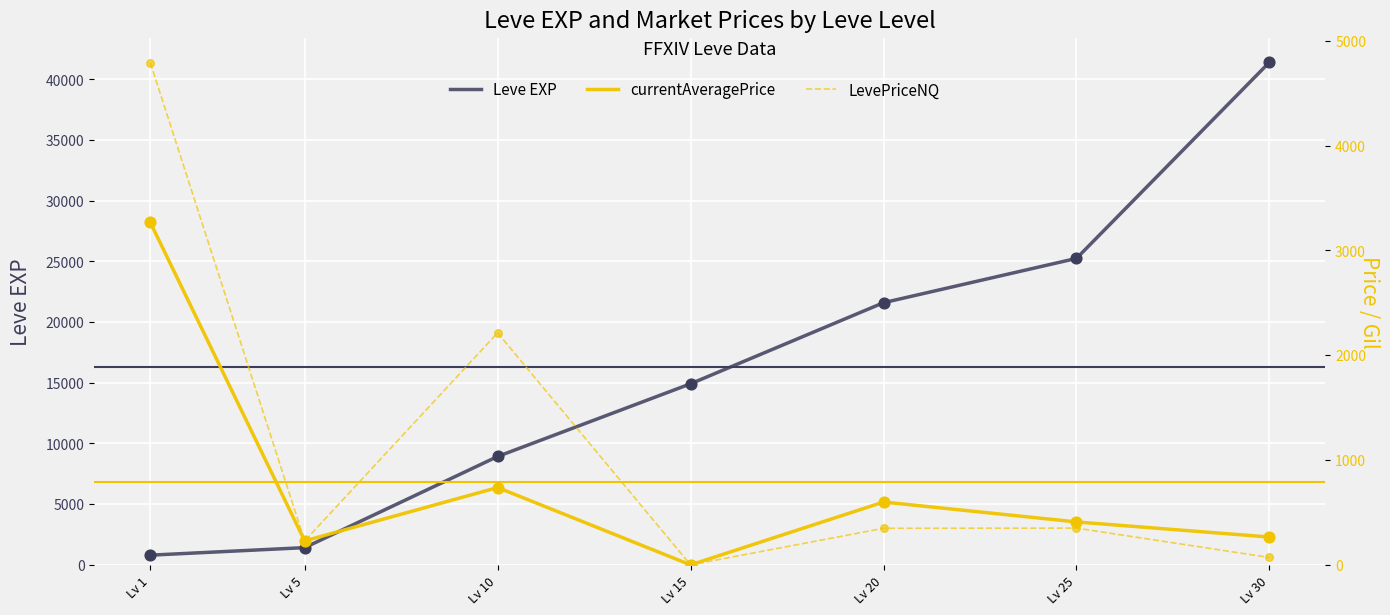

Is the value of currentAveragePrice at Lv 15 greater than the value of Leve EXP at Lv 5?

No